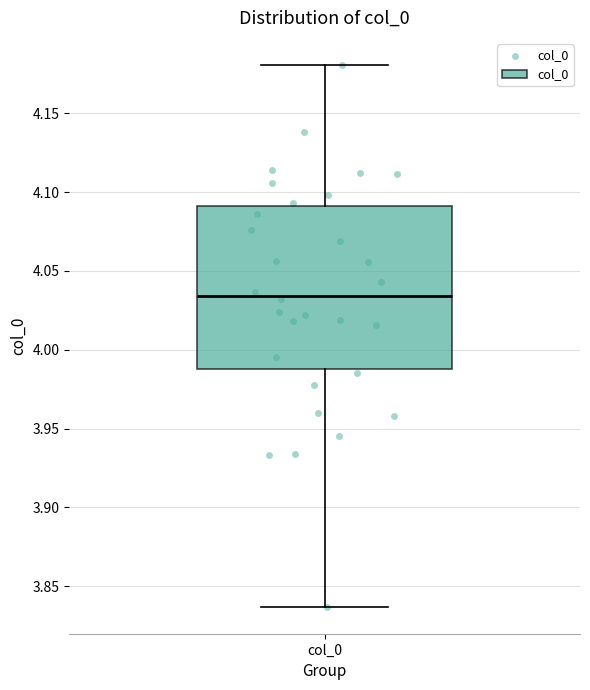

Where does the median line of the box for col_0 sit on the y-axis? The values are not printed on the chart, so give them approximately, as read against the axis.

4.035